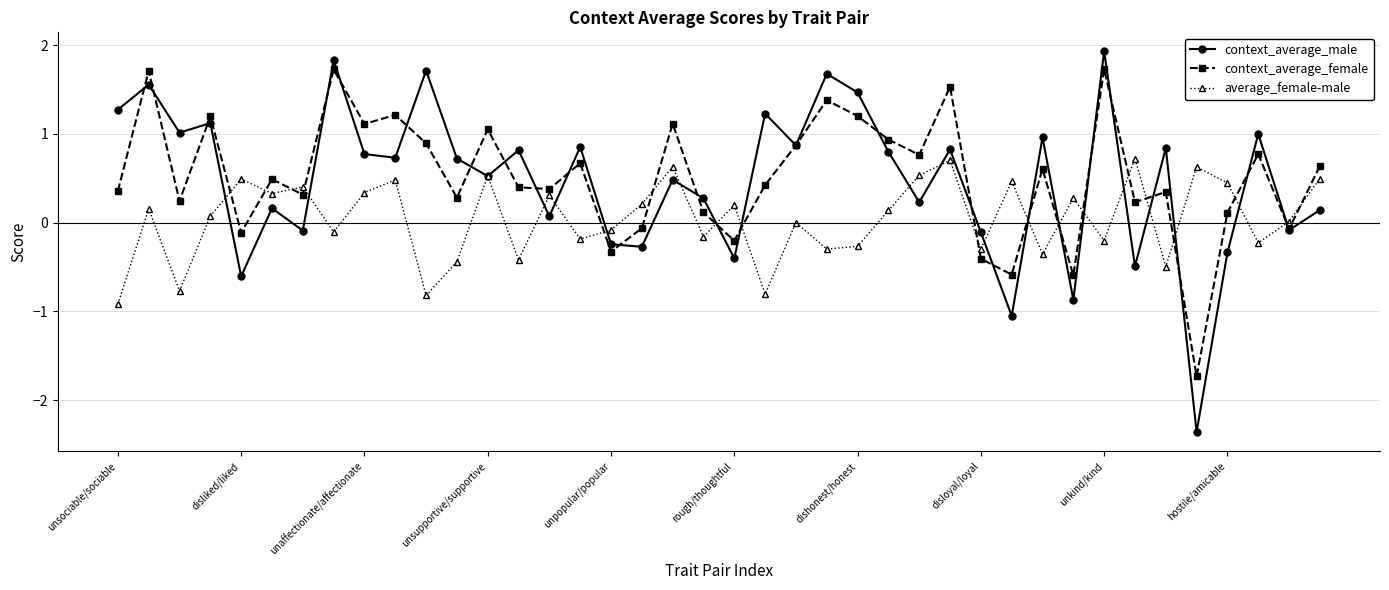

True or false: average_female-male has more than 1 points higher than both neighbors.

True